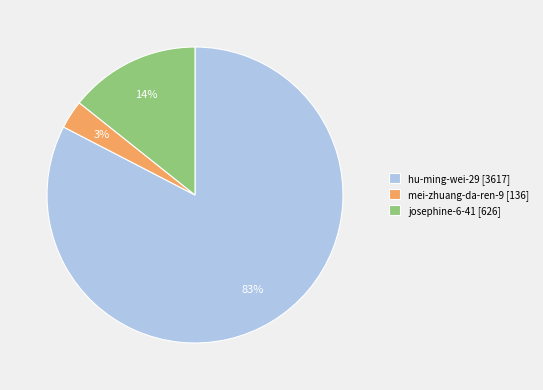

Is mei-zhuang-da-ren-9 the majority of the pie?

No